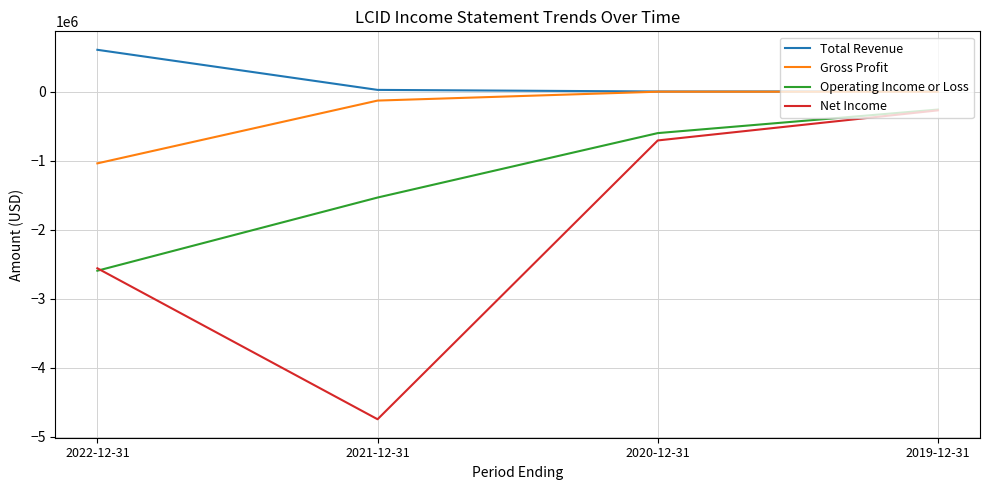

Does the chart display data point markers on the line(s)?

No